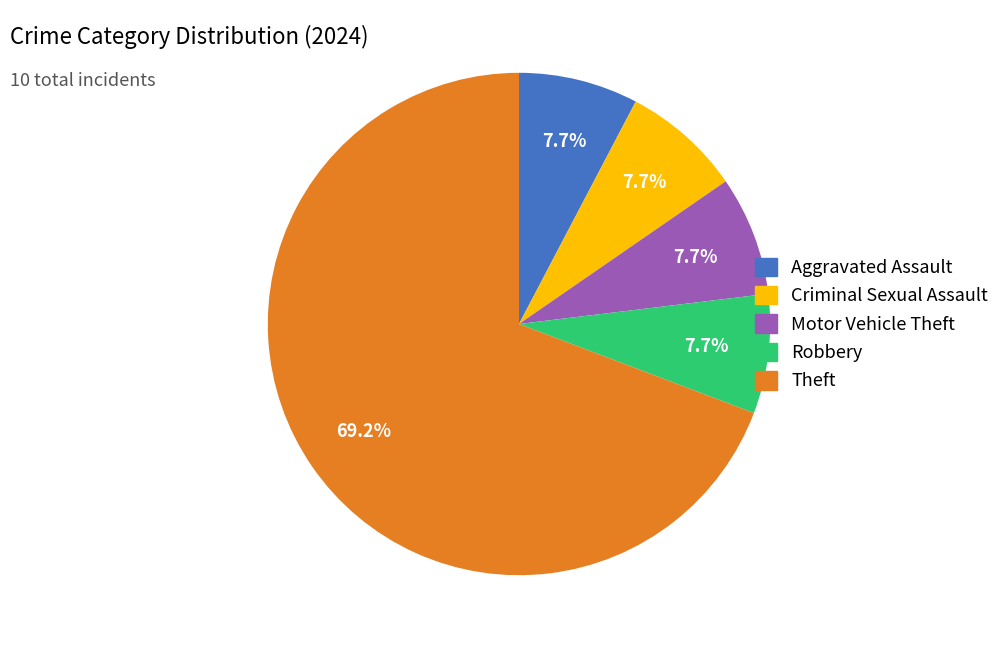

Does any single category account for the majority?

Yes